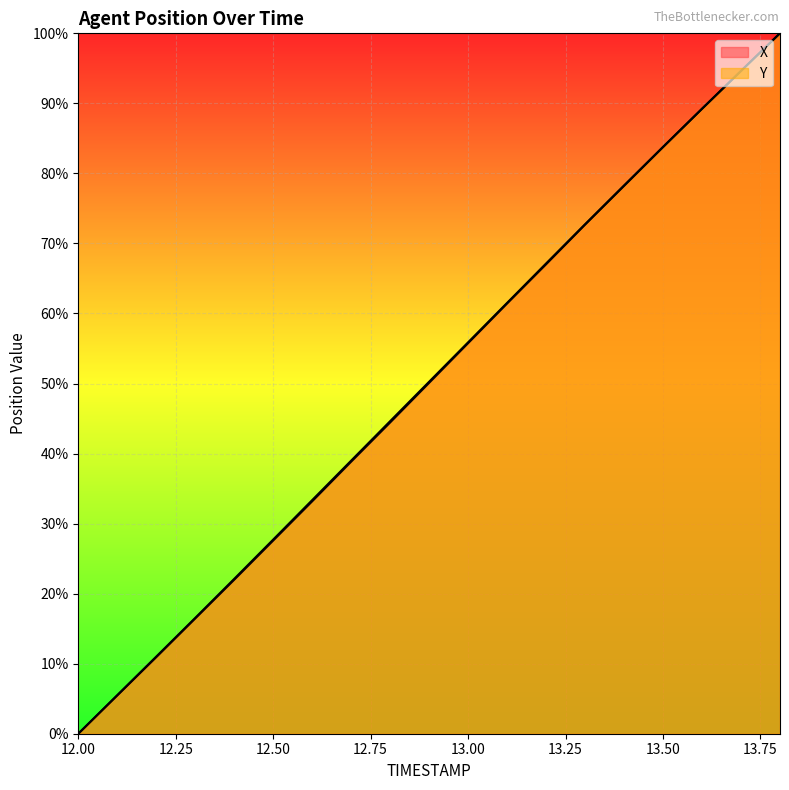

At 12.6, list the series in order from largest to smallest.

Y, X